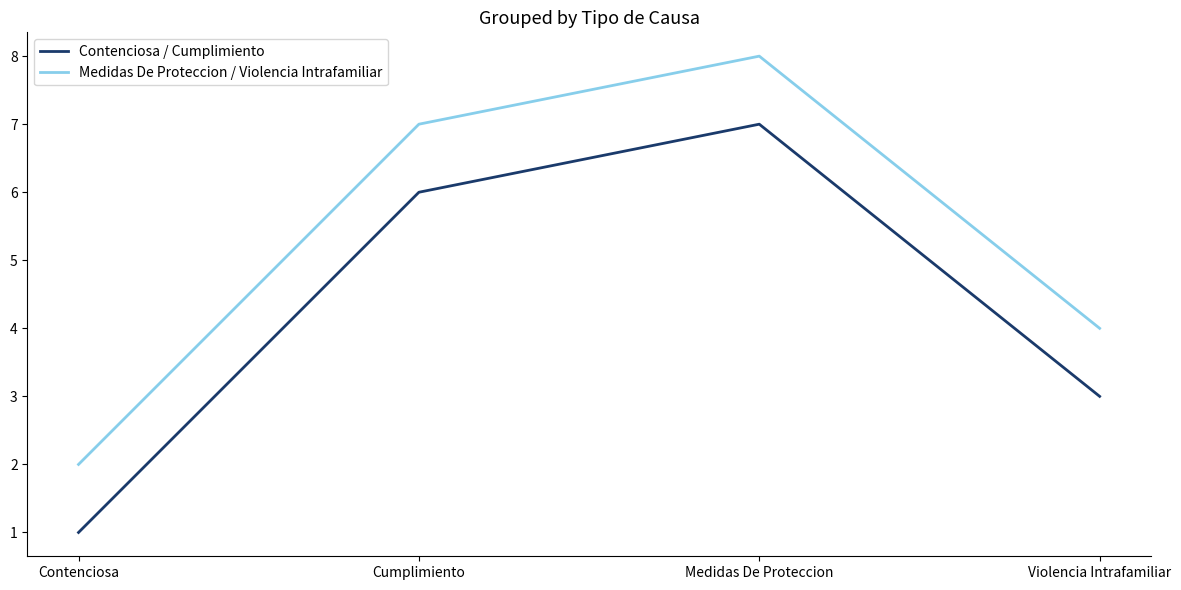

Is this an area chart (filled region under the line)?

No